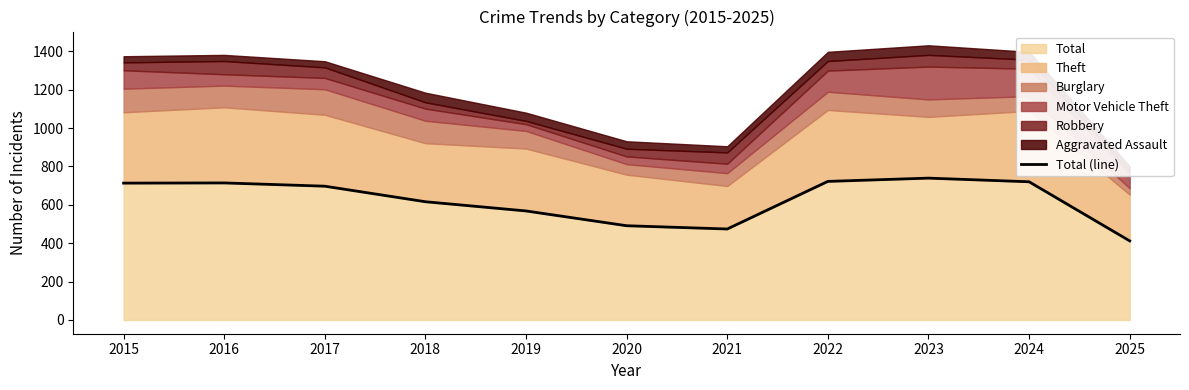

What is the difference between the values at 2023 and 2022?

17